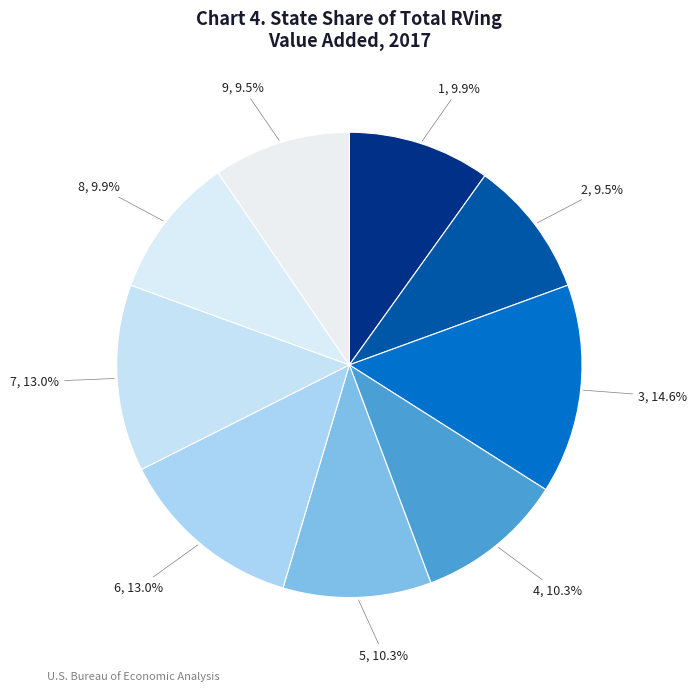

To the nearest percent, what is the combined percentage of 7 and 6?

26%